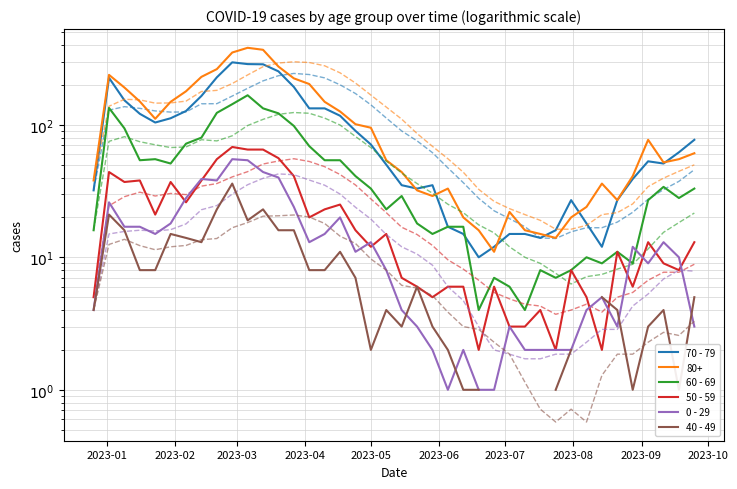

What is the maximum value shown in the chart?

381